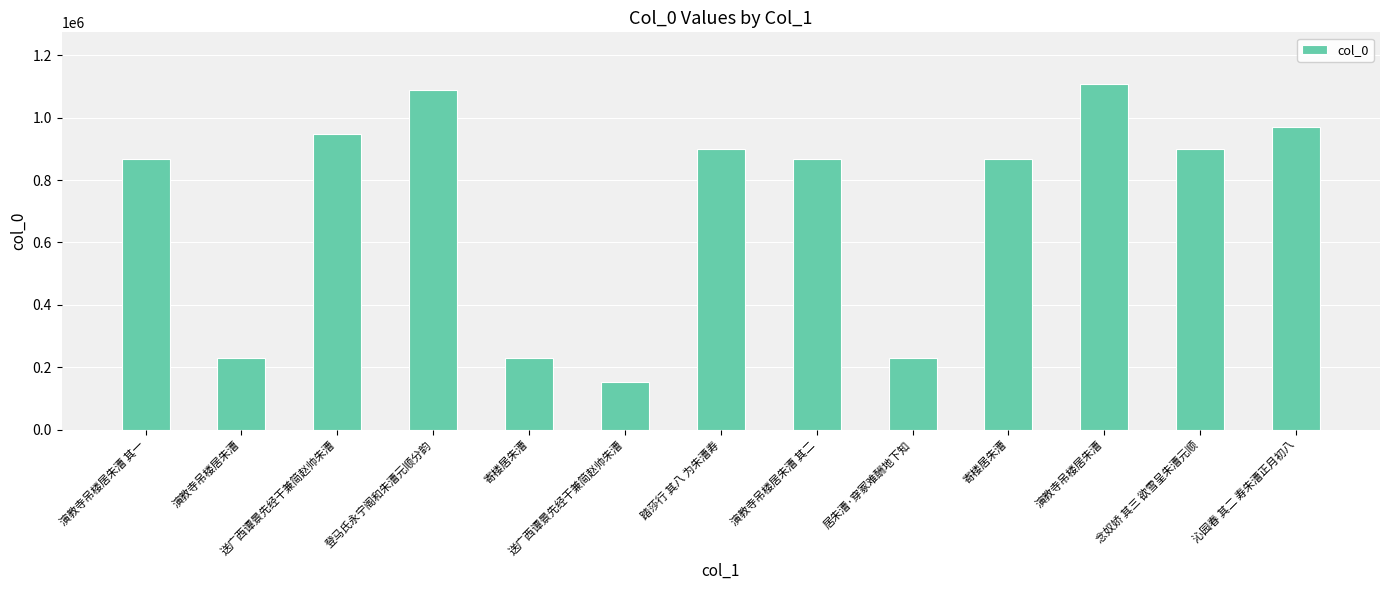

What value does the data have at 念奴娇 其三 欲雪呈朱漕元顺?

898825